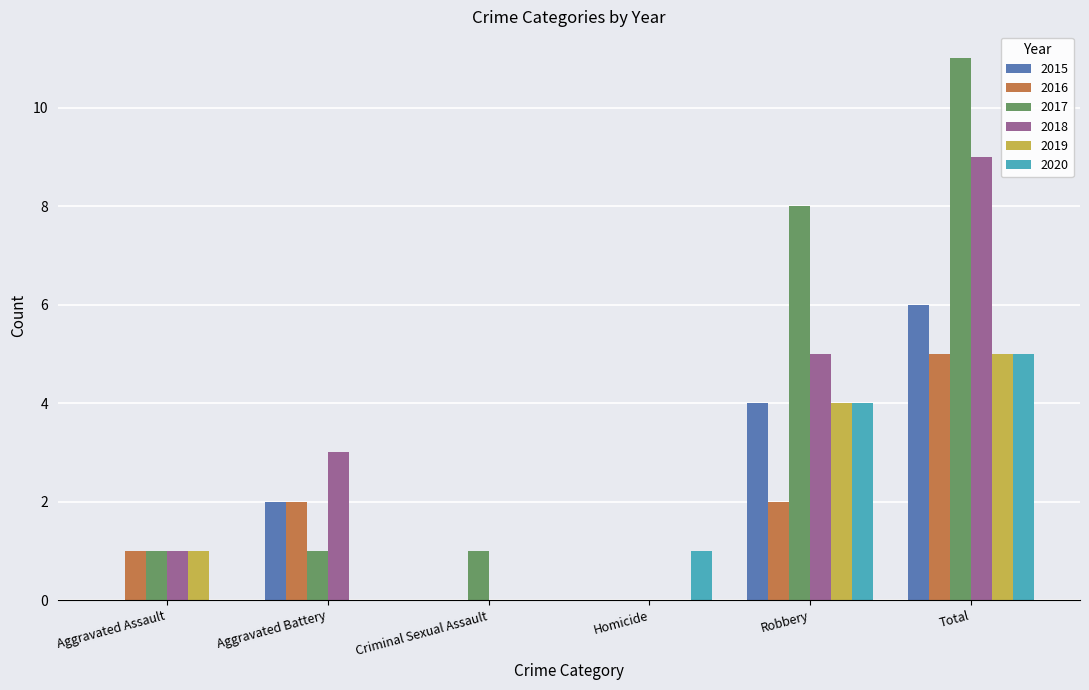

True or false: 2018 has a value of 2 at Aggravated Assault.

False